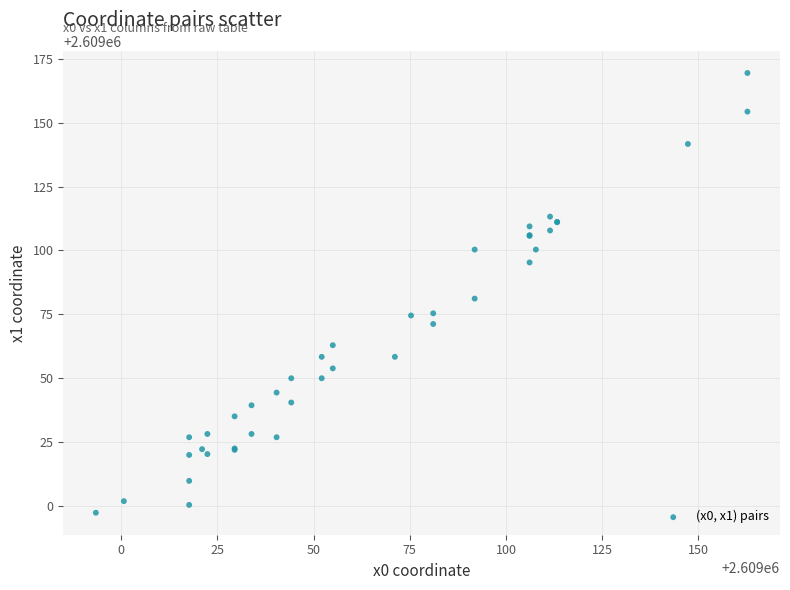

What Y value in the scatter plot is closest to 2609083?

2609081.1